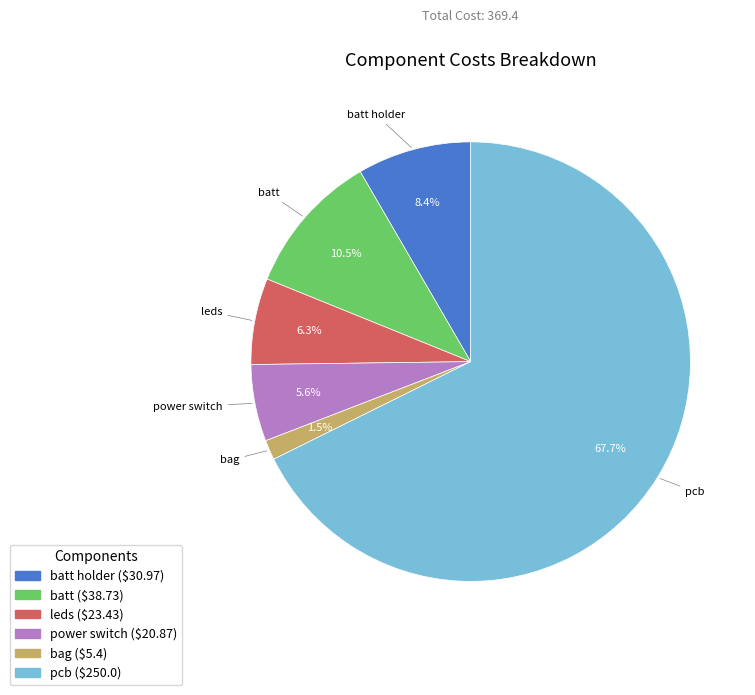

Is there any slice that represents more than half of the pie?

Yes